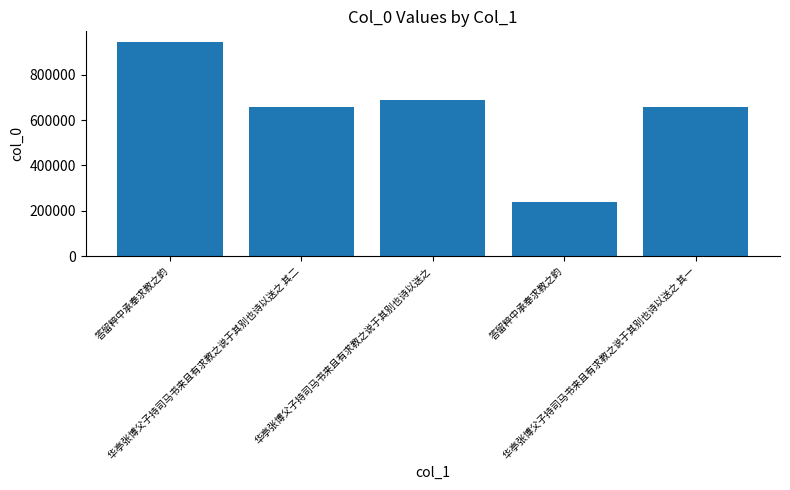

How many categories are shown in the chart?

5